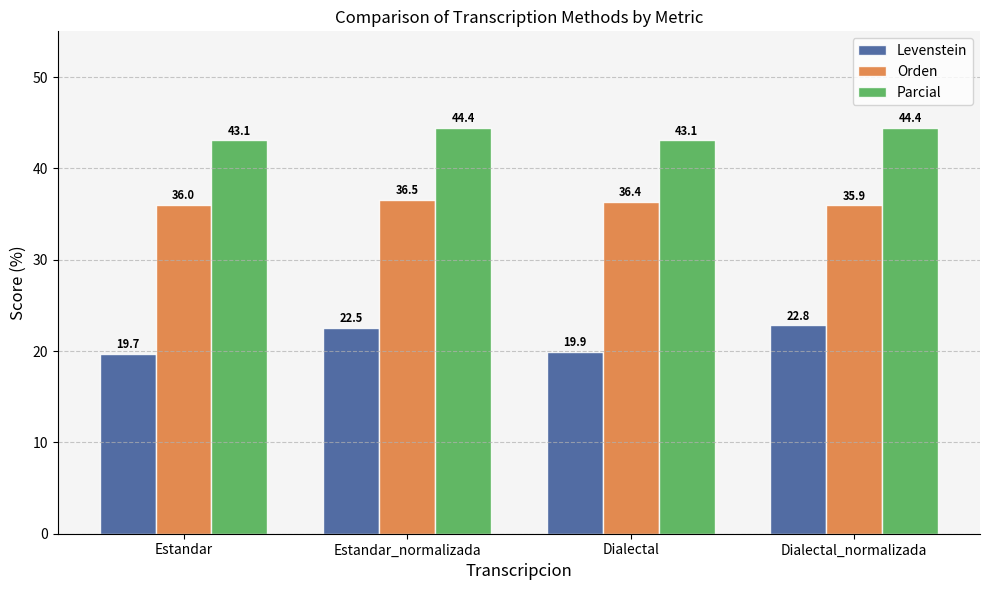

What is the value of the Orden bar at the 4th from the left?

35.9